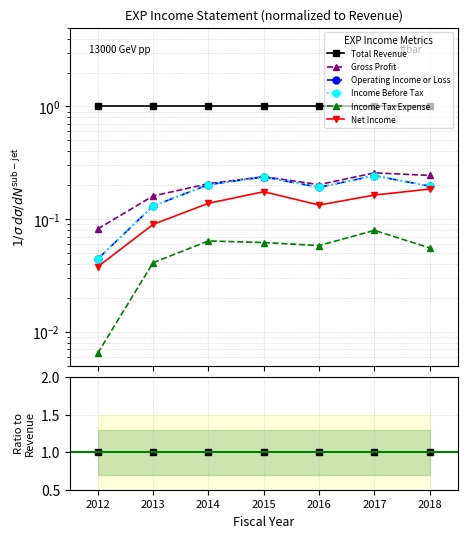

Which series has the largest range (max minus min)?

Operating Income or Loss